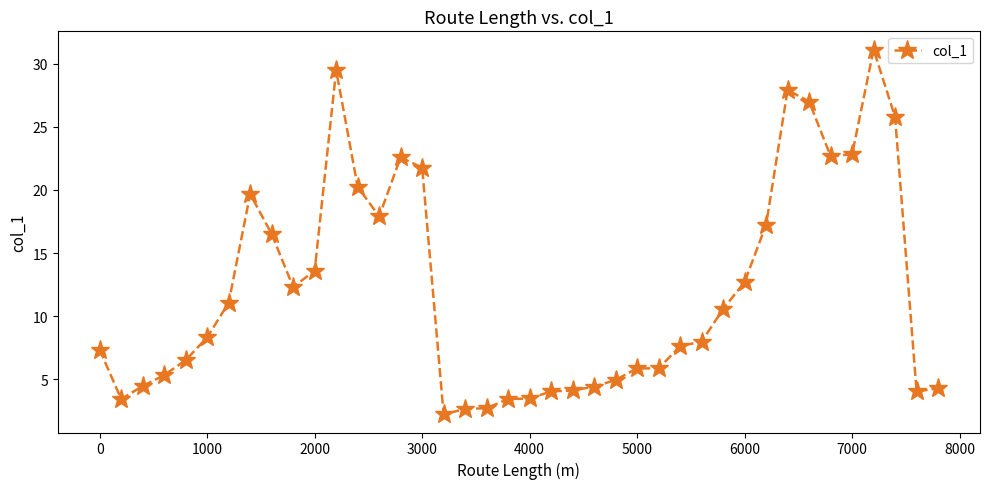

What is the value of the 32nd point from the left?

17.2